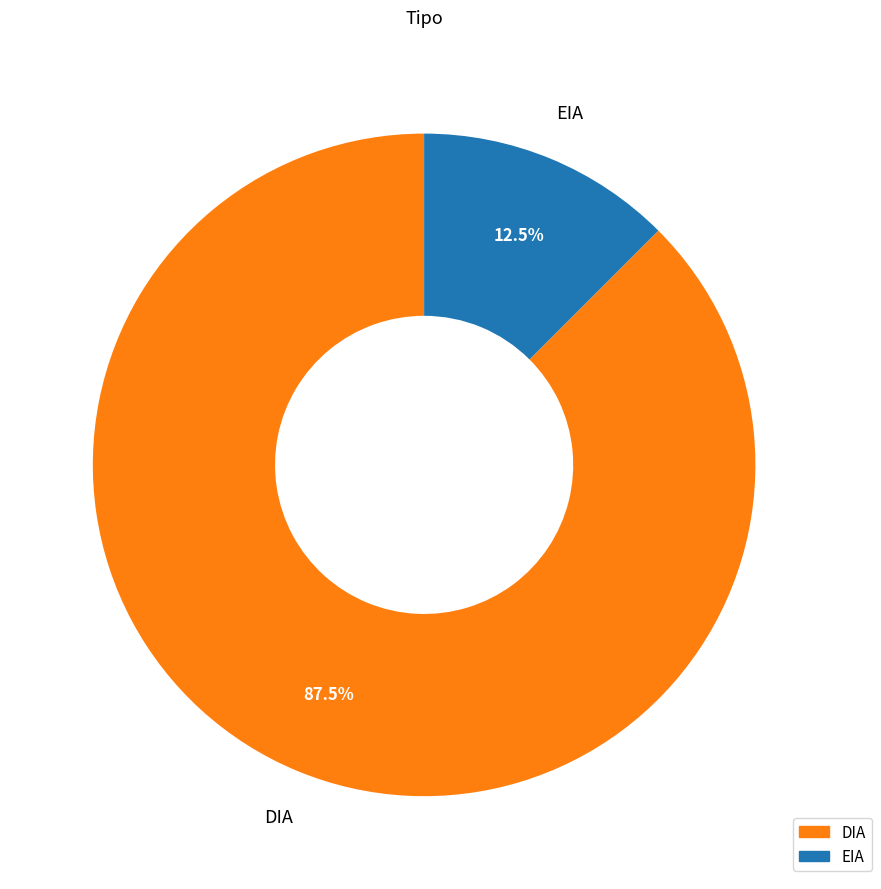

Is it true that EIA is 1% of the pie?

False